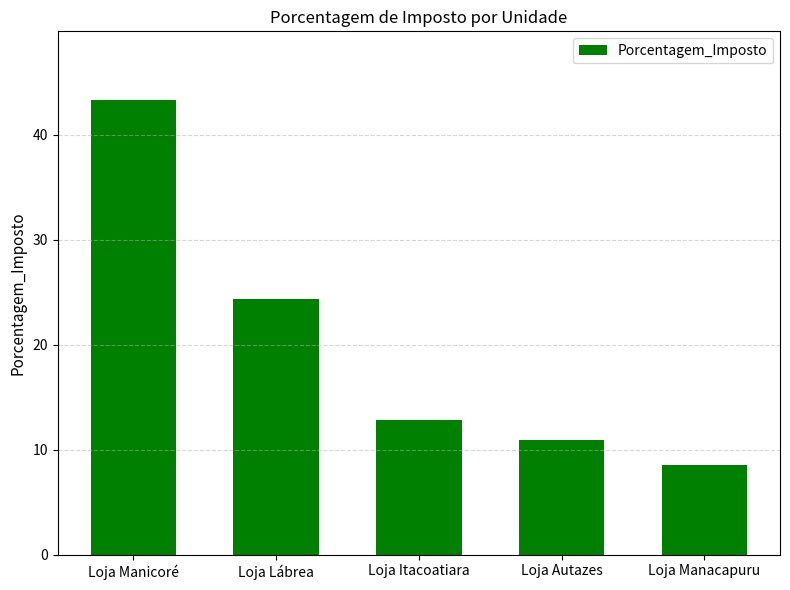

What is the minimum value shown in the chart?

8.5